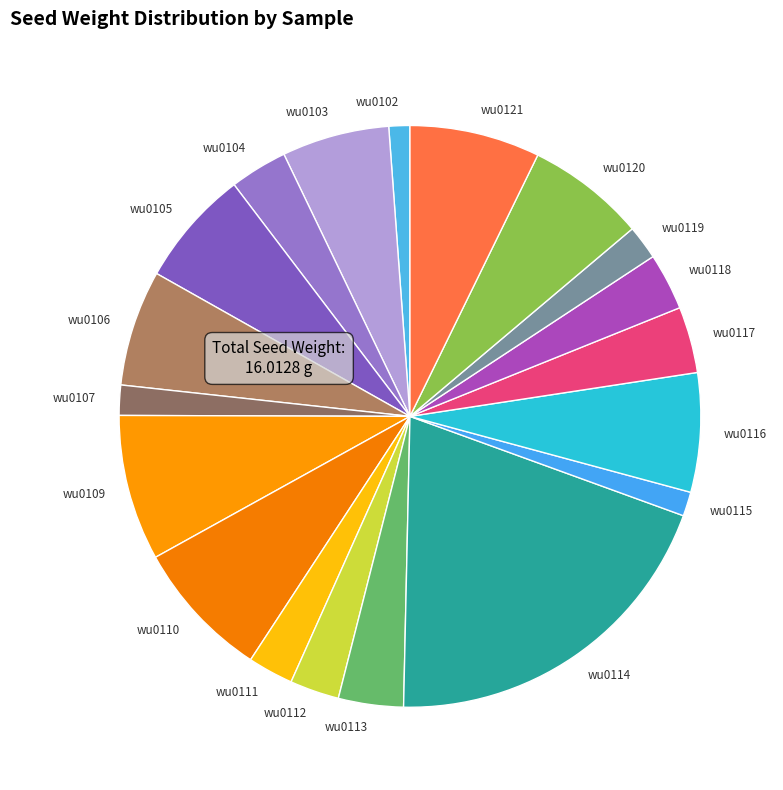

Combined, do wu0114 and wu0110 account for over 50%?

No